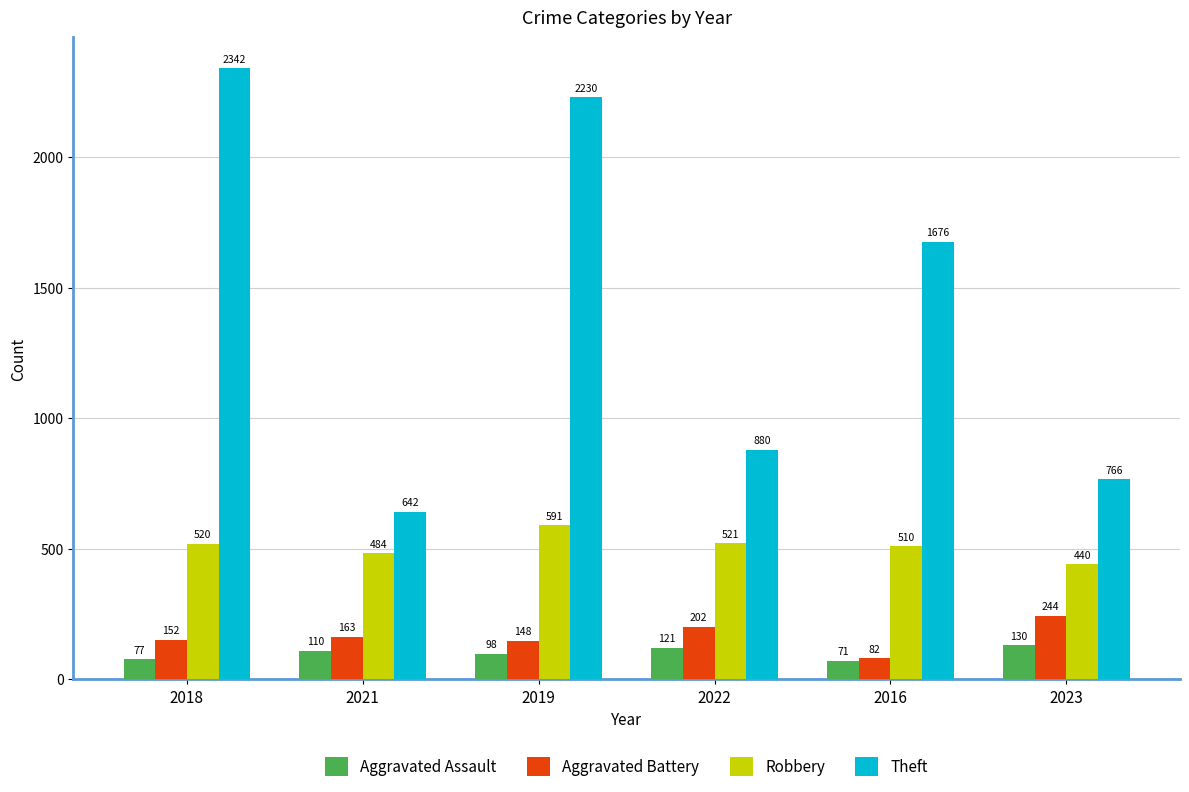

How many categories are shown in the chart?

6